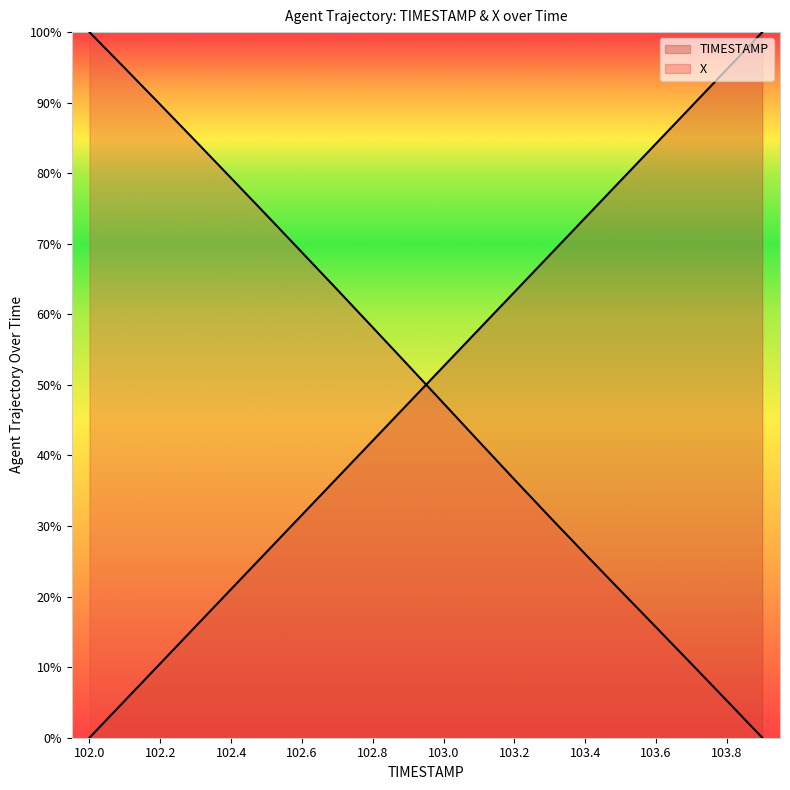

How many values in TIMESTAMP are above zero?

19